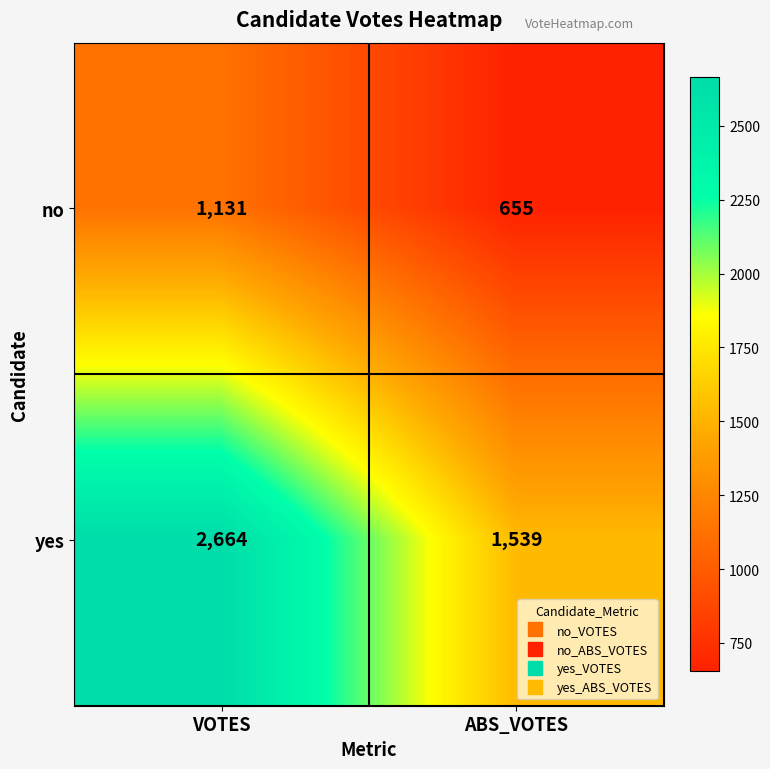

Which series has the largest total across all categories?

yes